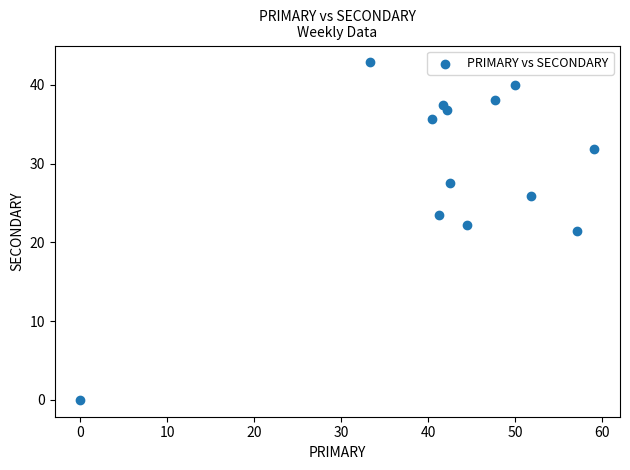

What is the range of Y values (max minus min)?

42.9